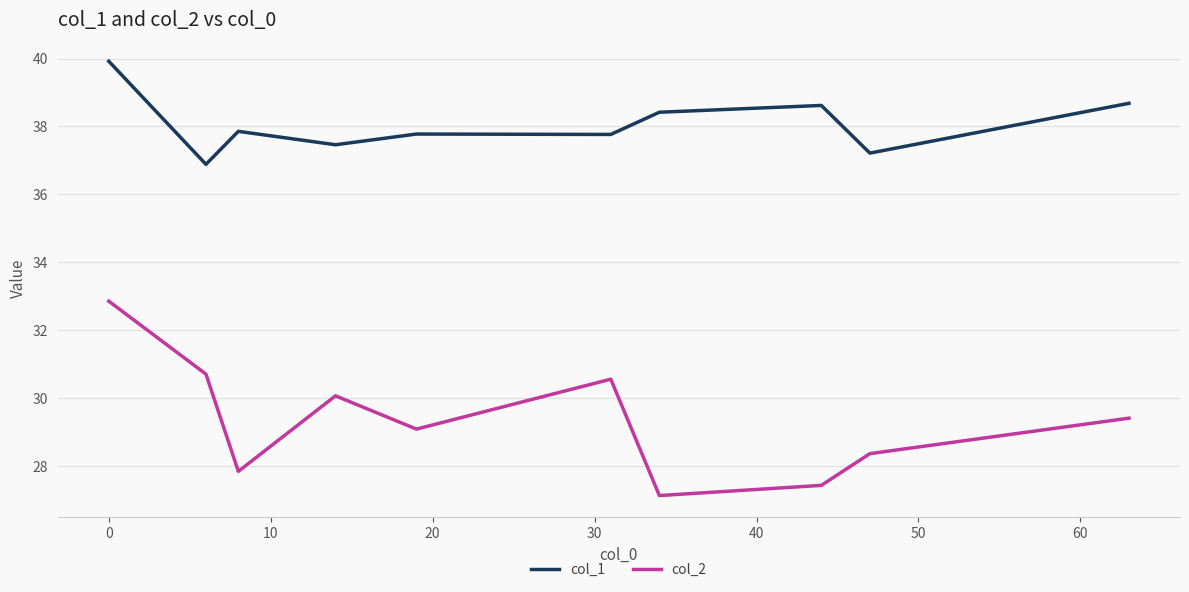

Rank the series by their maximum value, from highest to lowest.

col_1, col_2